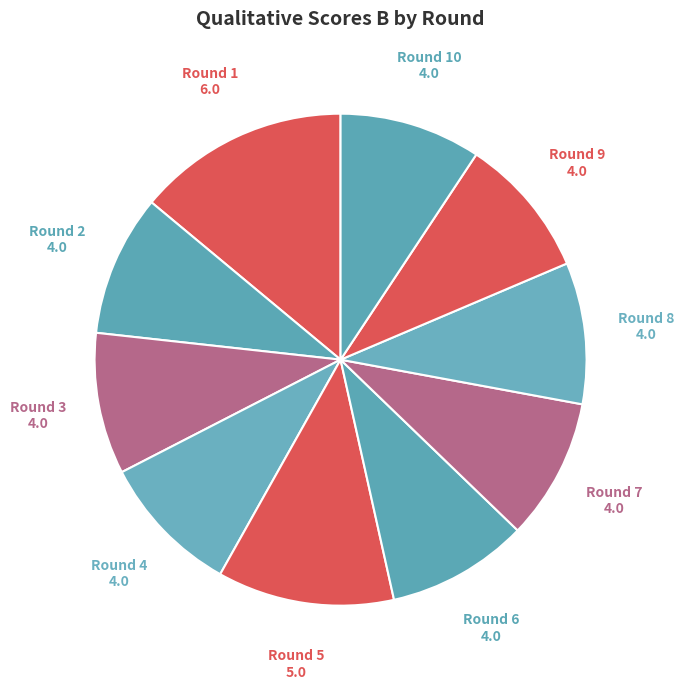

Count the number of slices in the pie.

10